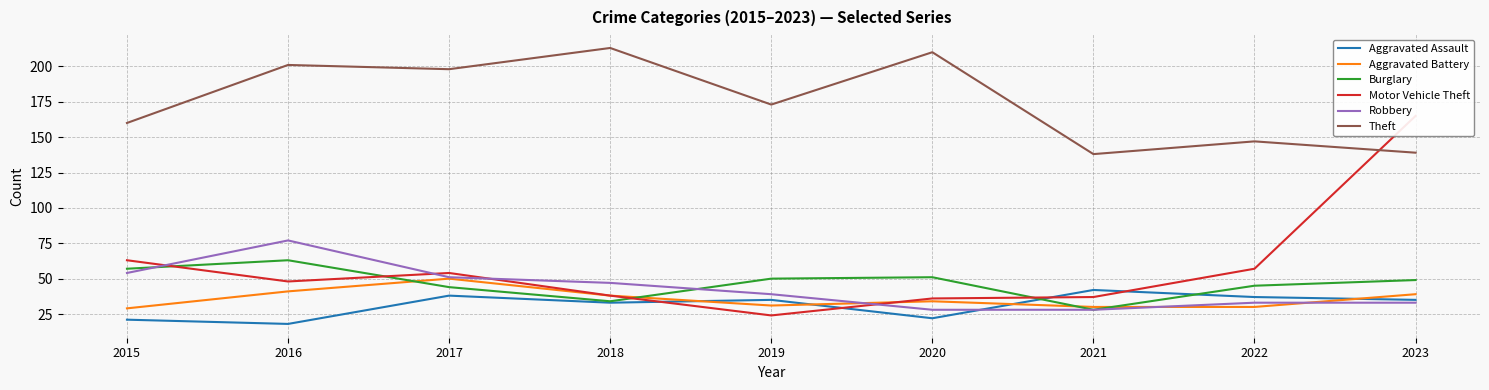

At which label does Motor Vehicle Theft first exceed 48?

2015